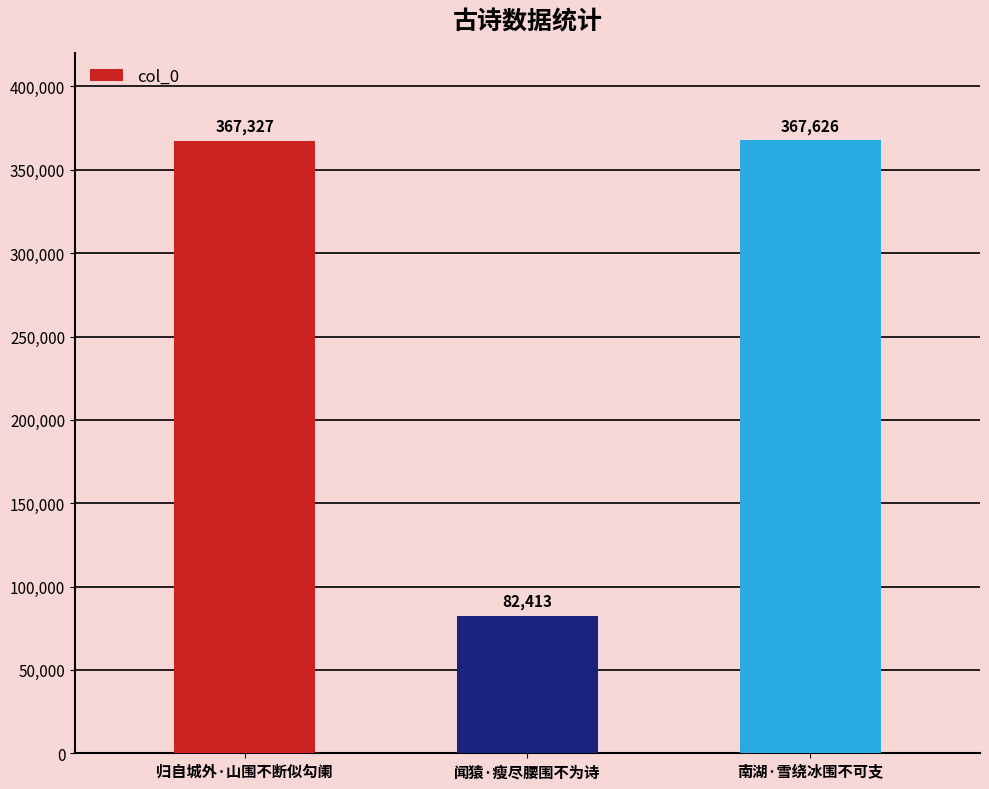

List the labels in order of value, smallest first.

闻猿·瘦尽腰围不为诗, 归自城外·山围不断似勾阑, 南湖·雪绕冰围不可支